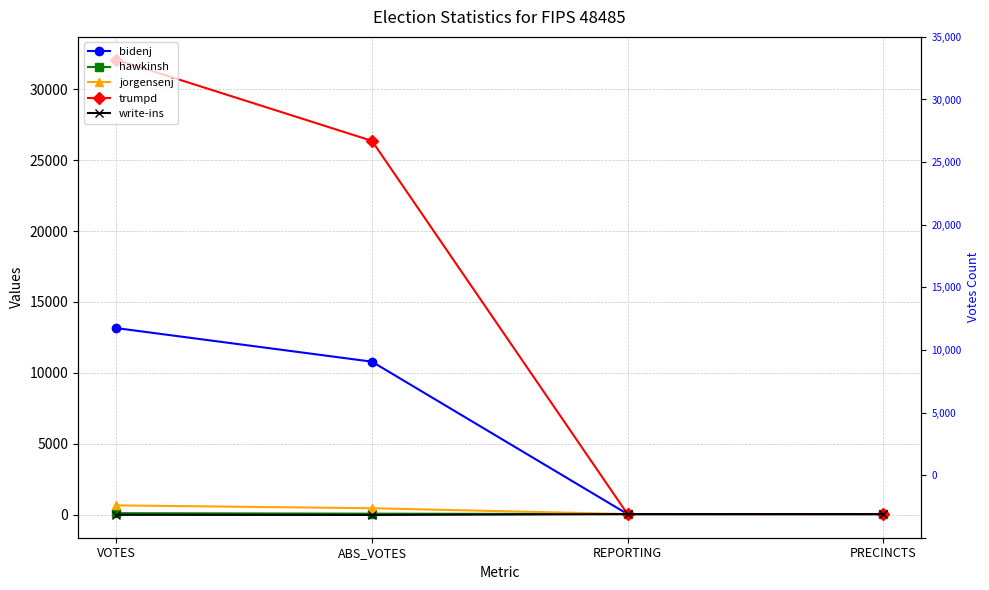

True or false: jorgensenj and bidenj intersect in this chart.

False